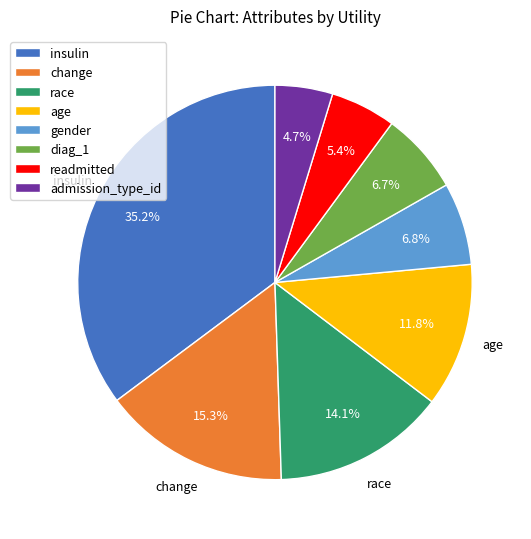

How many segments does this pie chart have?

8